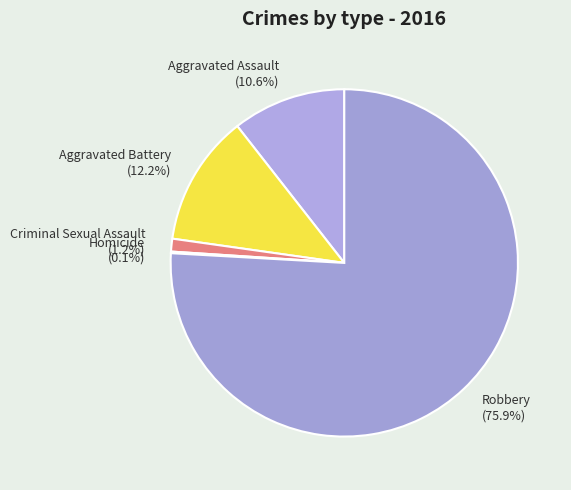

The Robbery slice represents 76% of the pie. True or false?

True